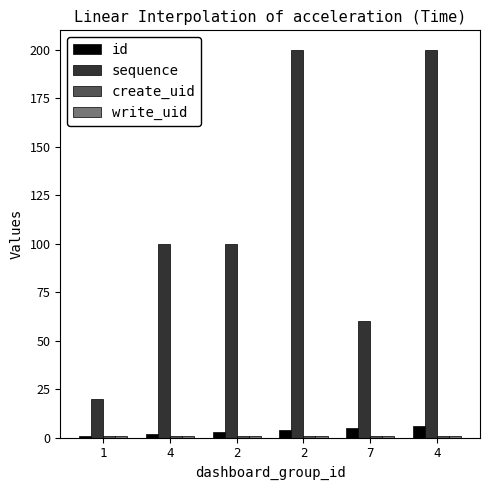

The value of sequence at 2 is 292. True or false?

False